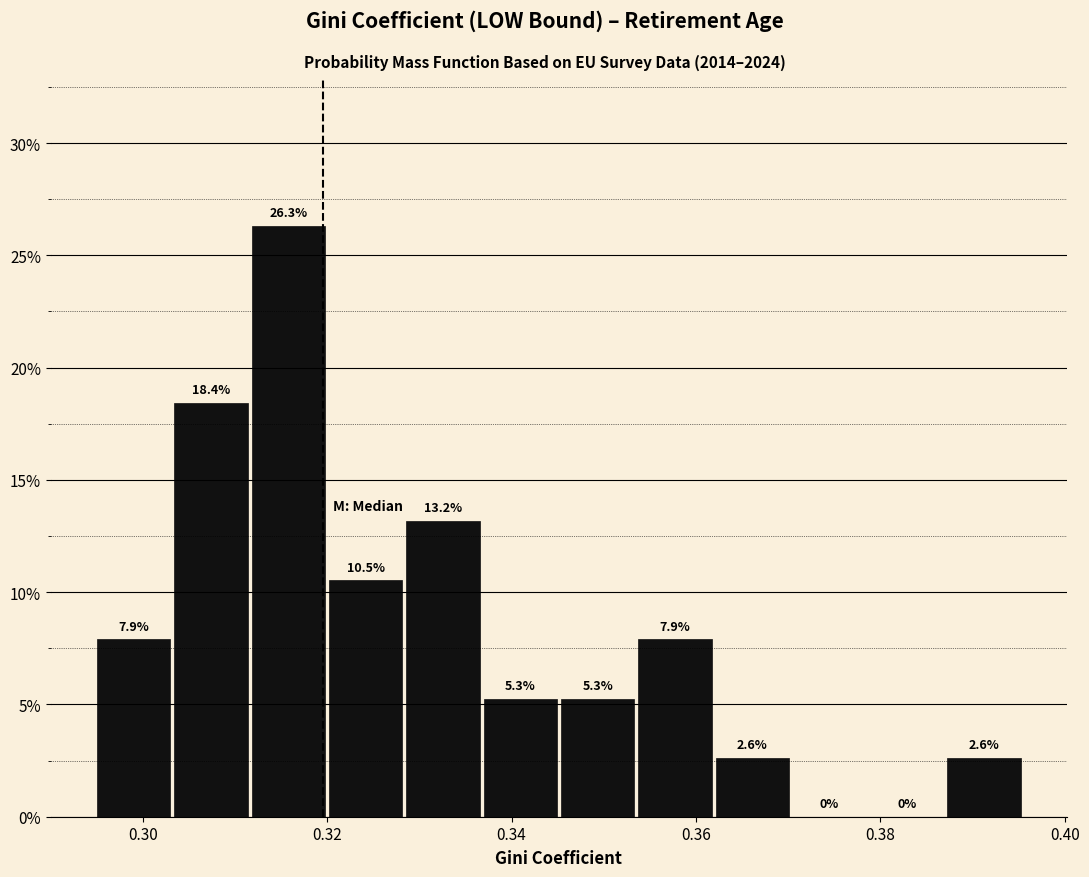

Reading left to right, list every bar in this chart as the range it spans on the x-axis followed by its height. The bar edges are not printed on the chart, so give them approximately, as read against the axis.

0.294 to 0.304: 7.9
0.304 to 0.312: 18.4
0.312 to 0.320: 26.3
0.320 to 0.328: 10.5
0.328 to 0.336: 13.2
0.336 to 0.346: 5.3
0.346 to 0.354: 5.3
0.354 to 0.362: 7.9
0.362 to 0.370: 2.6
0.370 to 0.378: 0.0
0.378 to 0.388: 0.0
0.388 to 0.396: 2.6